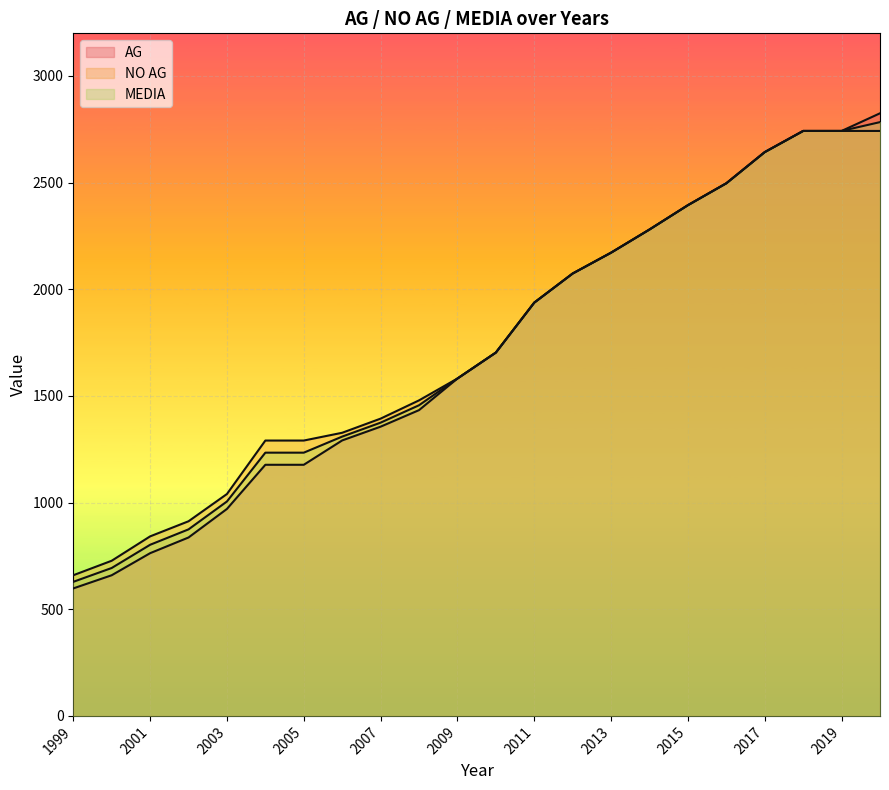

Reading right to left, extract all data points from this chart.

AG: 2020=2825.1	2019=2742.4	2018=2742.4	2017=2643.2	2016=2497.0	2015=2394.4	2014=2280.3	2013=2171.8	2012=2074.0	2011=1937.5	2010=1703.3	2009=1581.7	2008=1433.5	2007=1356.0	2006=1291.5	2005=1177.3	2004=1177.3	2003=970.3	2002=836.5	2001=762.9	2000=659.4	1999=597.7
NO AG: 2020=2742.4	2019=2742.4	2018=2742.4	2017=2643.2	2016=2497.0	2015=2394.4	2014=2280.3	2013=2171.8	2012=2074.0	2011=1937.5	2010=1703.3	2009=1581.7	2008=1479.2	2007=1393.7	2006=1327.4	2005=1290.9	2004=1290.9	2003=1040.2	2002=912.5	2001=841.6	2000=727.4	1999=659.4
MEDIA: 2020=2783.7	2019=2742.4	2018=2742.4	2017=2643.2	2016=2497.0	2015=2394.4	2014=2280.3	2013=2171.8	2012=2074.0	2011=1937.5	2010=1703.3	2009=1581.7	2008=1456.4	2007=1374.8	2006=1309.4	2005=1234.1	2004=1234.1	2003=1005.3	2002=874.5	2001=802.2	2000=693.4	1999=628.6